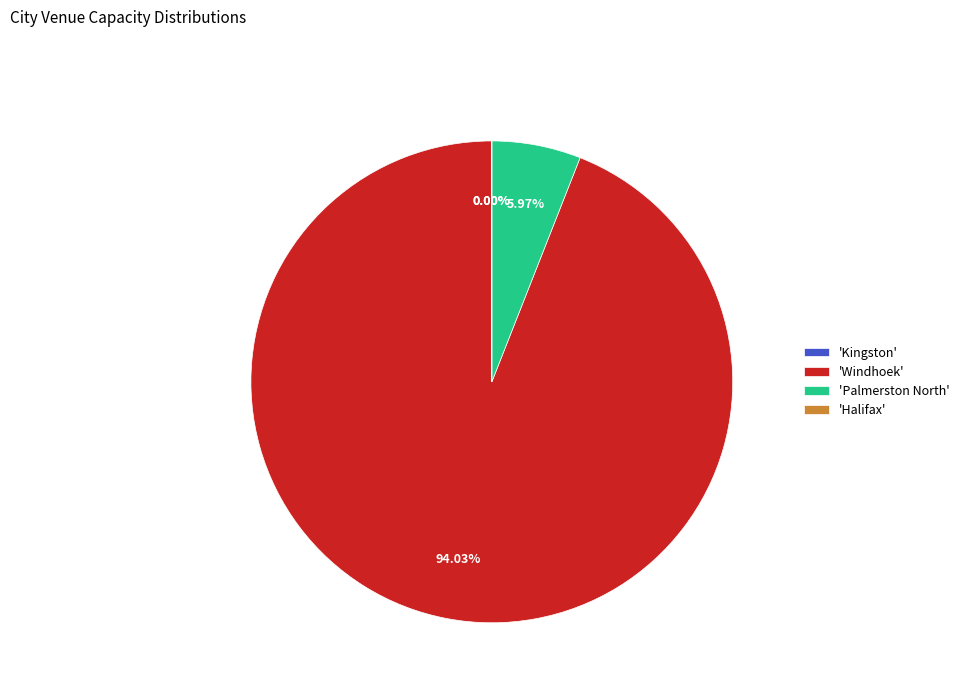

To the nearest percent, what is the average slice percentage?

25%